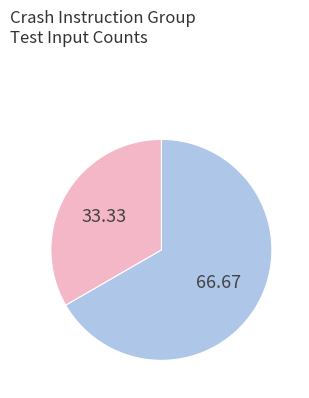

Is there any slice that represents more than half of the pie?

Yes